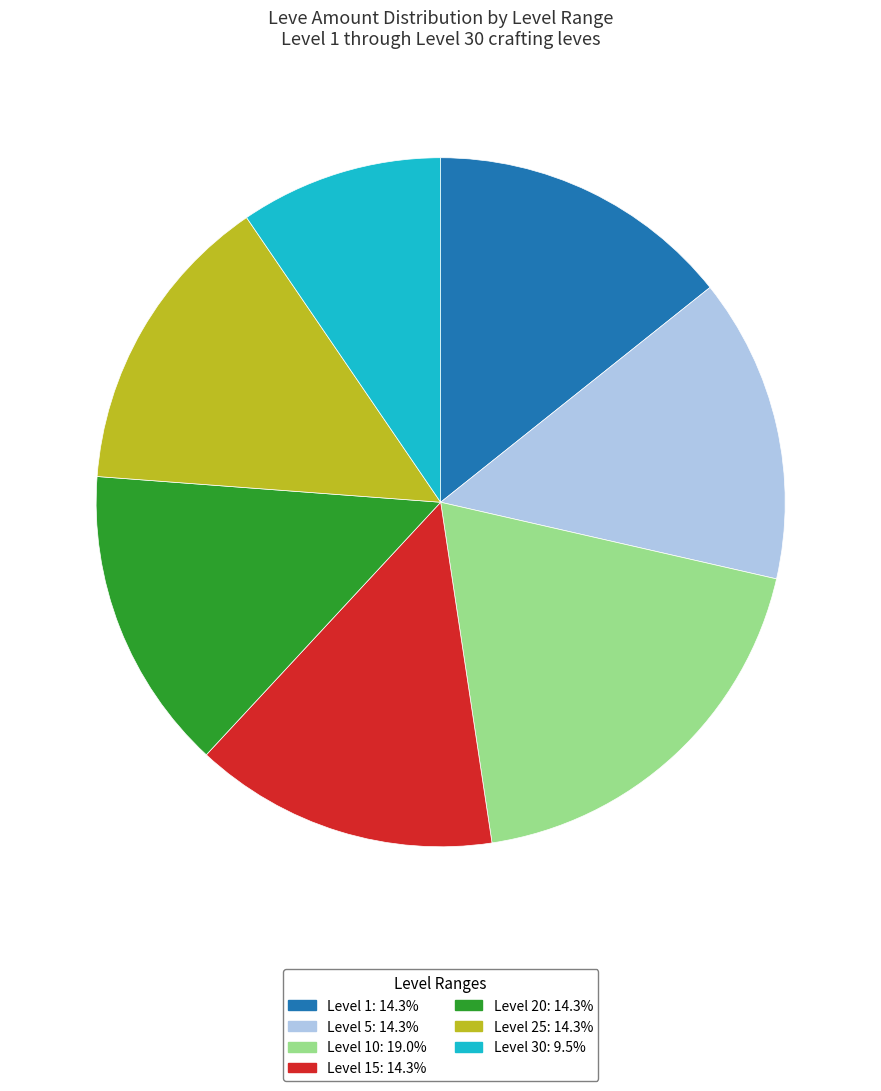

Is there a majority slice in this chart?

No